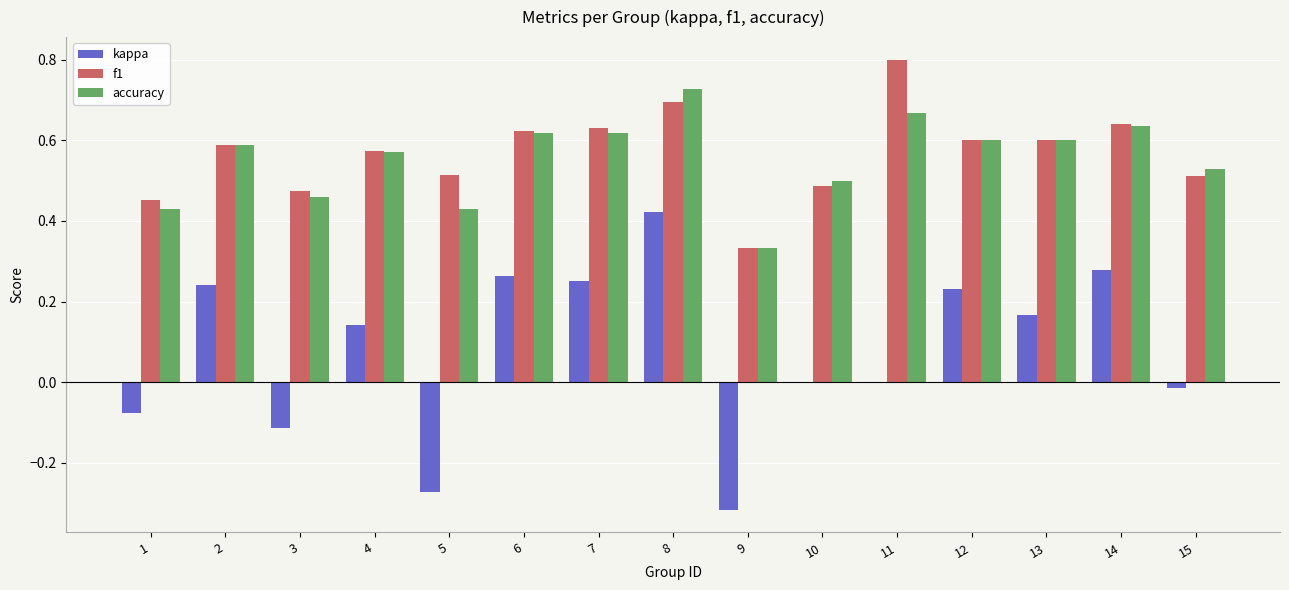

What is the maximum value shown in the chart?

0.8